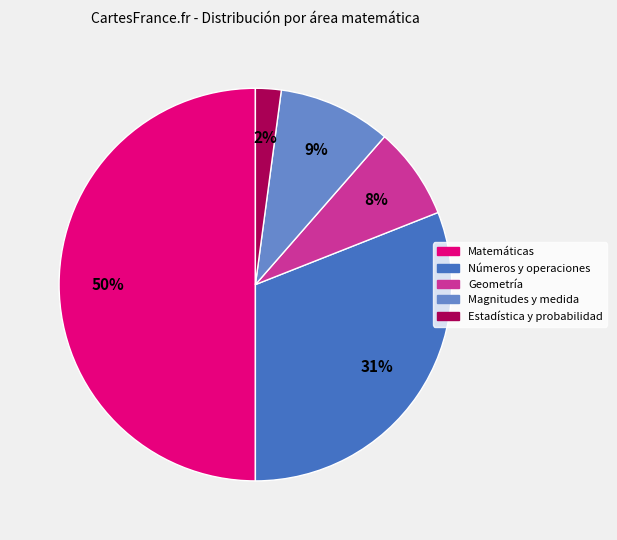

Between Magnitudes y medida and Números y operaciones, which is larger?

Números y operaciones